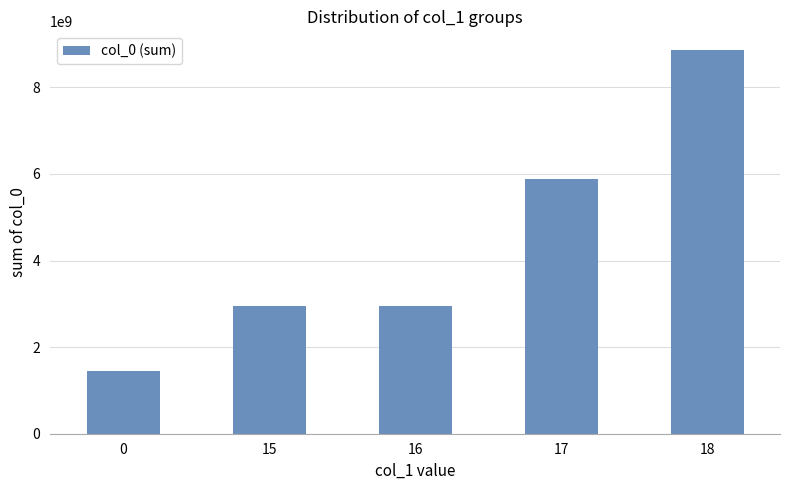

Approximately how many times larger is the value at 0 compared to 15?

0.5